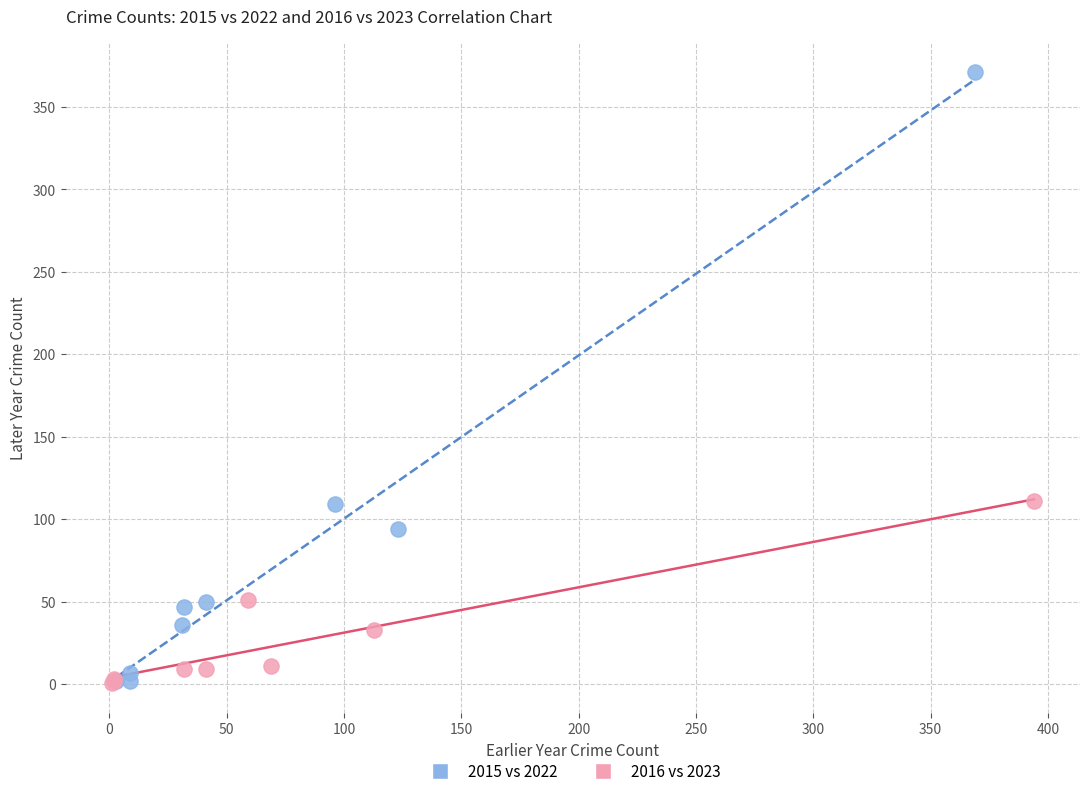

Which series reaches the maximum Y coordinate?

2015 vs 2022